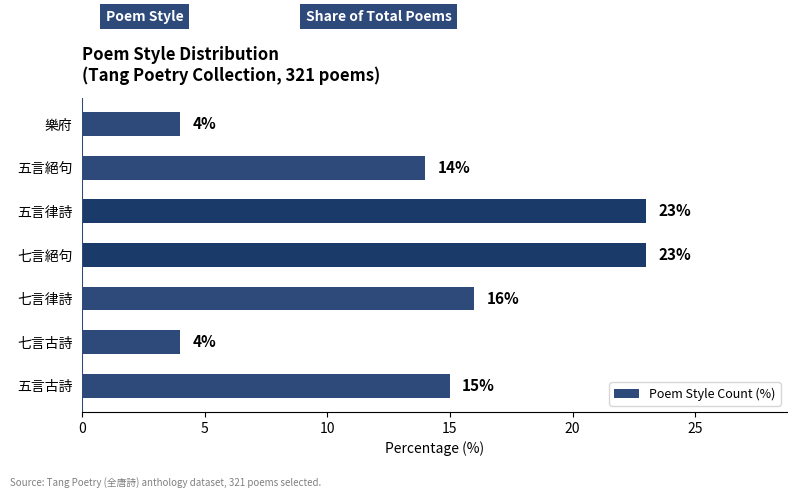

The chart shows a value of 16 at 七言律詩. True or false?

True